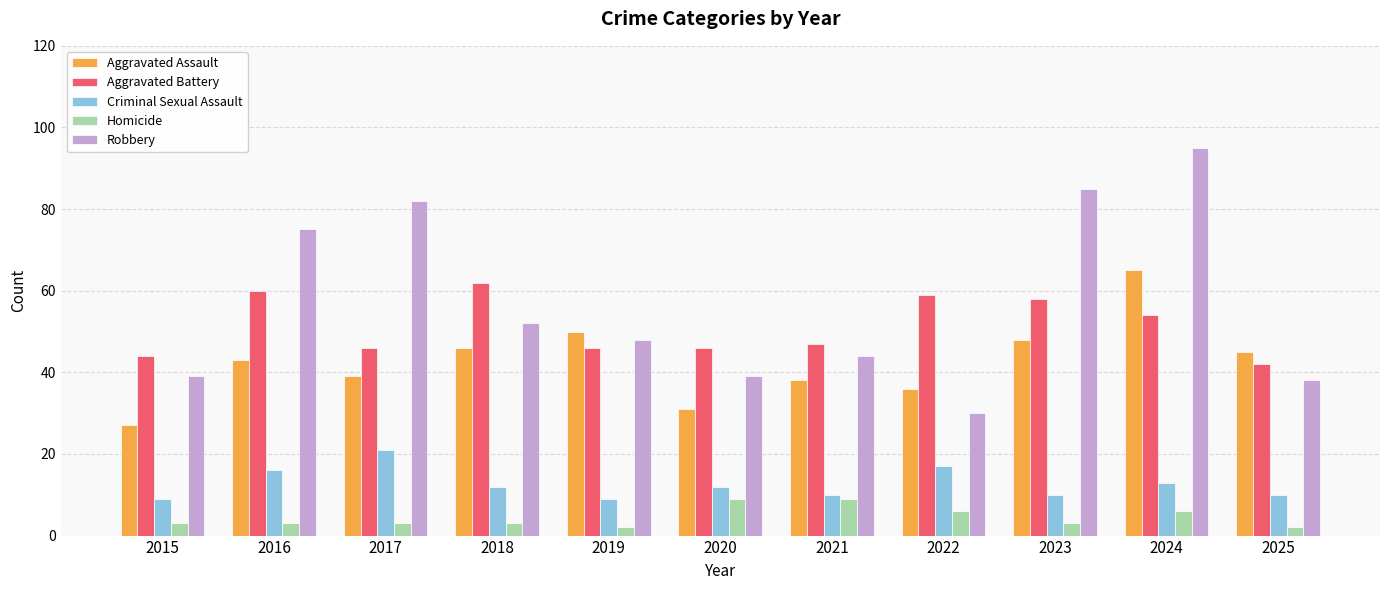

At which category is the sum across all series the highest?

2024